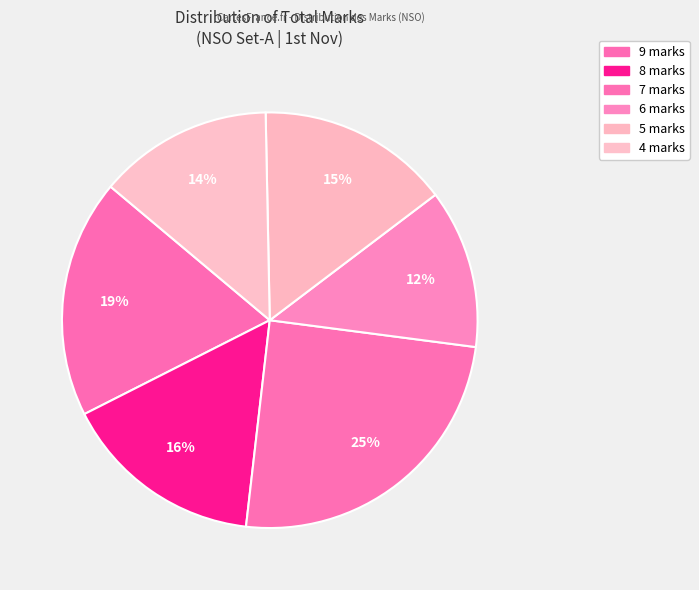

What is the largest slice in the pie chart?

9 marks